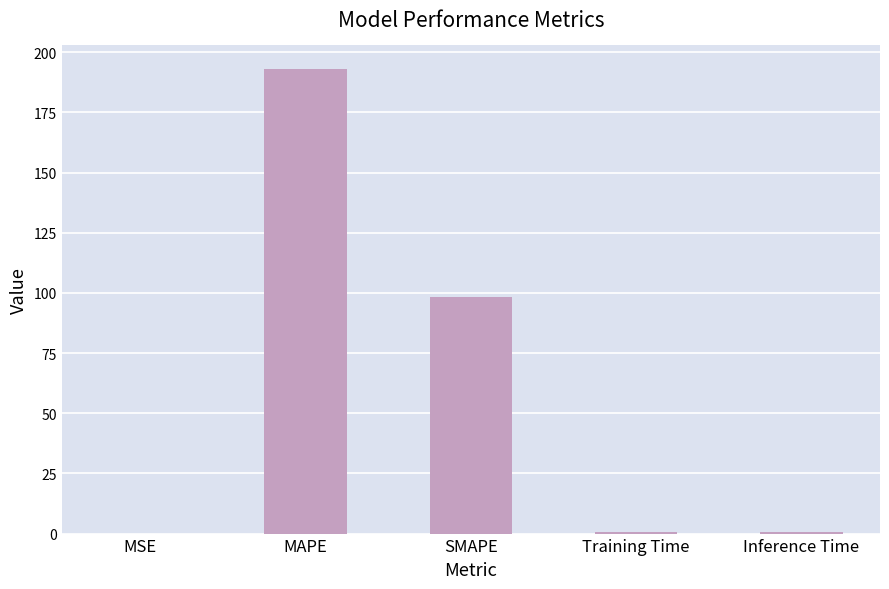

Where is the data nearest to the value 96?

SMAPE